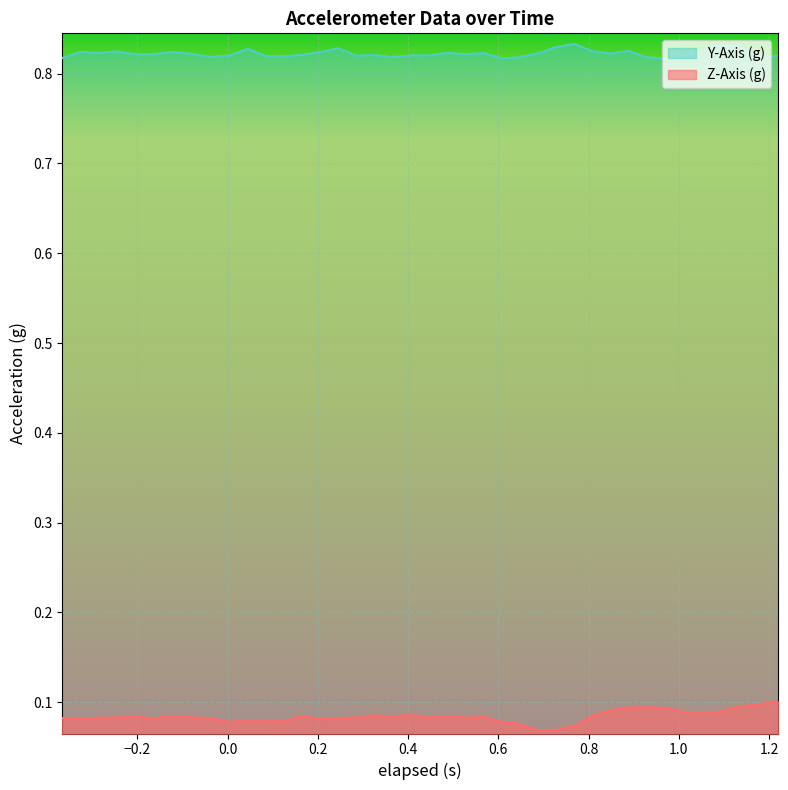

Rank the series by their maximum value, from lowest to highest.

Z-Axis (g), Y-Axis (g)